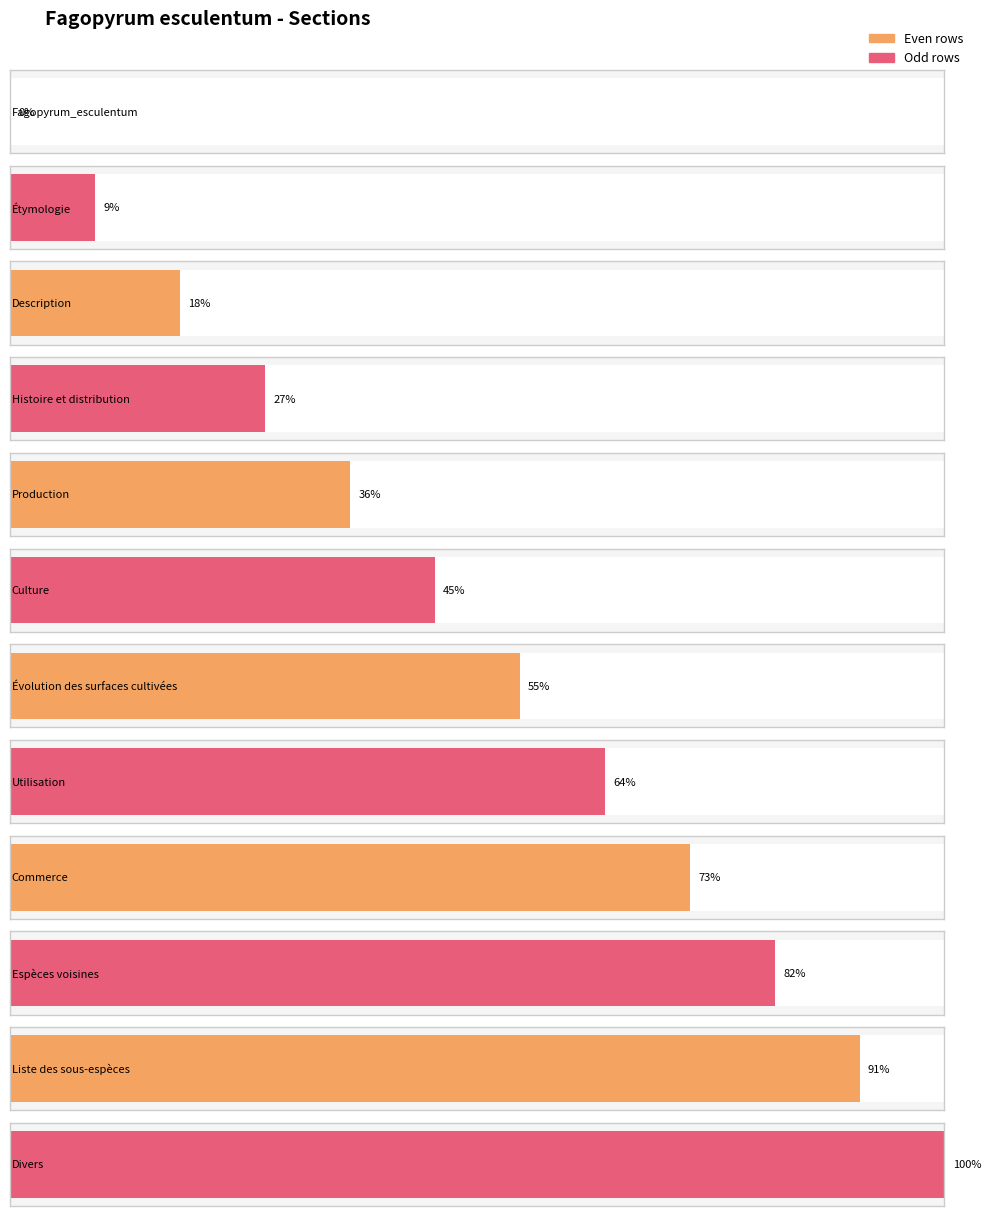

Rank the categories by value from lowest to highest.

Fagopyrum_esculentum, Étymologie, Description, Histoire et distribution, Production, Culture, Évolution des surfaces cultivées, Utilisation, Commerce, Espèces voisines, Liste des sous-espèces, Divers